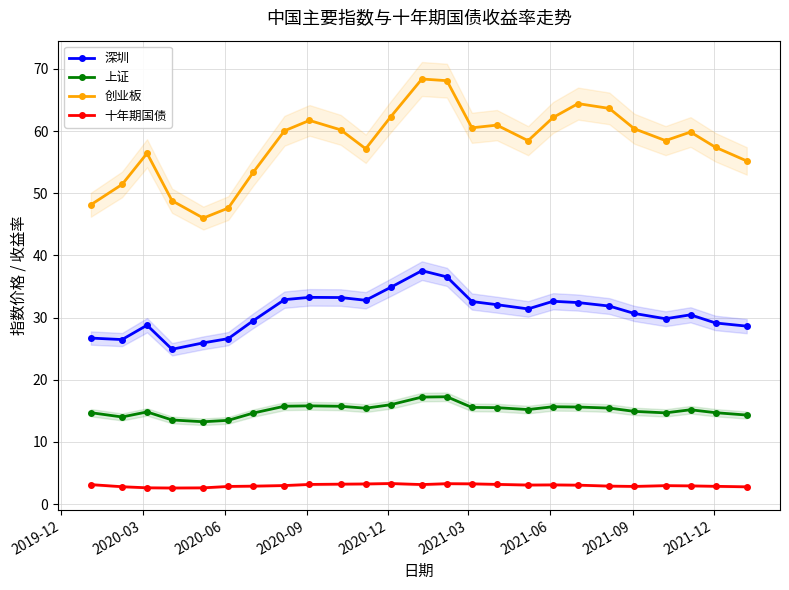

True or false: 上证 has more than 2 interior local peaks.

True